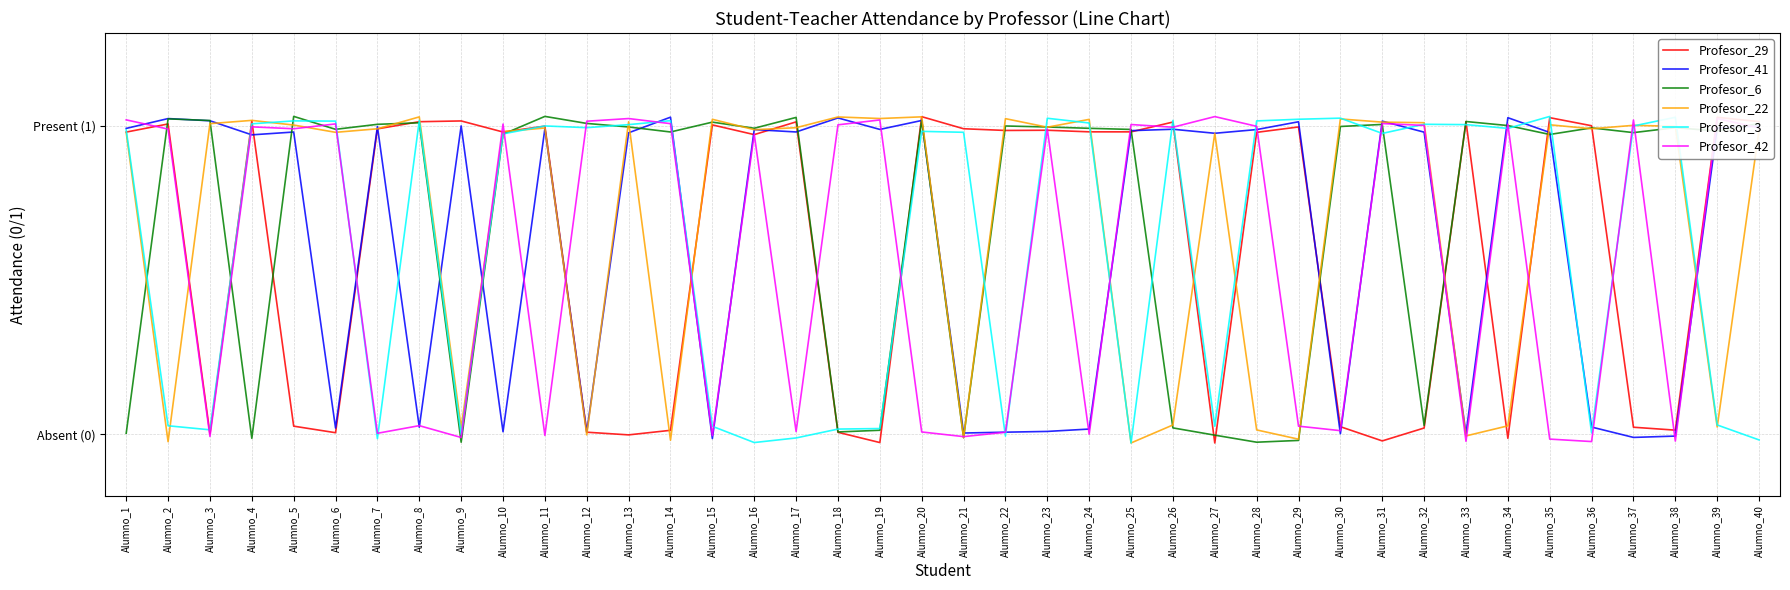

The value of Profesor_3 at Alumno_6 is 0.3. True or false?

False